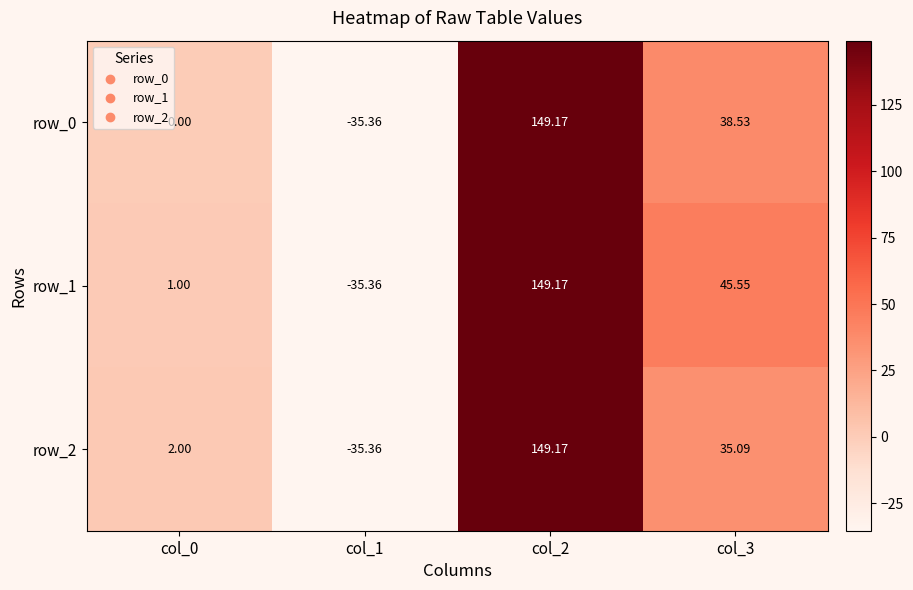

What is the average value of the row_1 series?

40.1